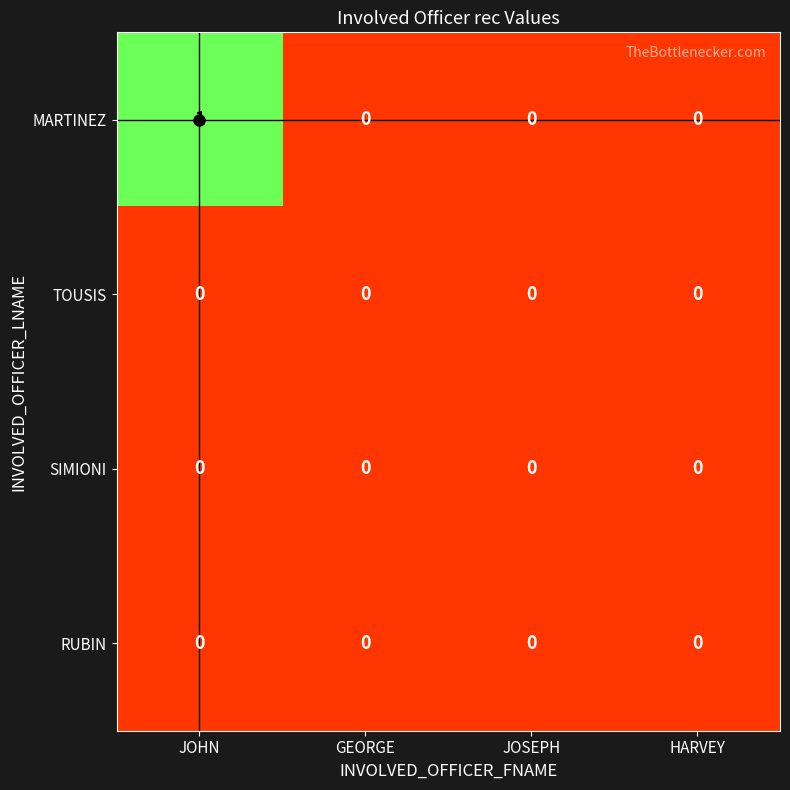

Which series has the widest spread of values?

MARTINEZ